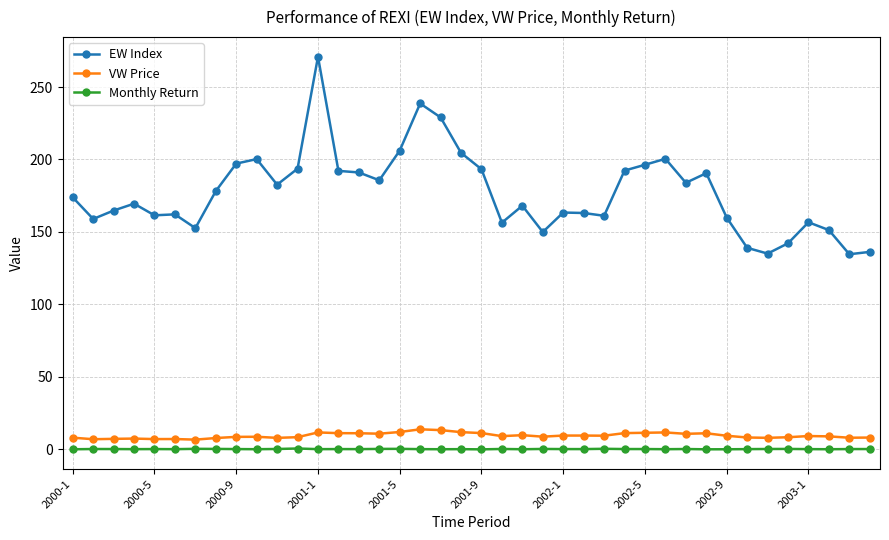

Which series has the largest total across all categories?

EW Index